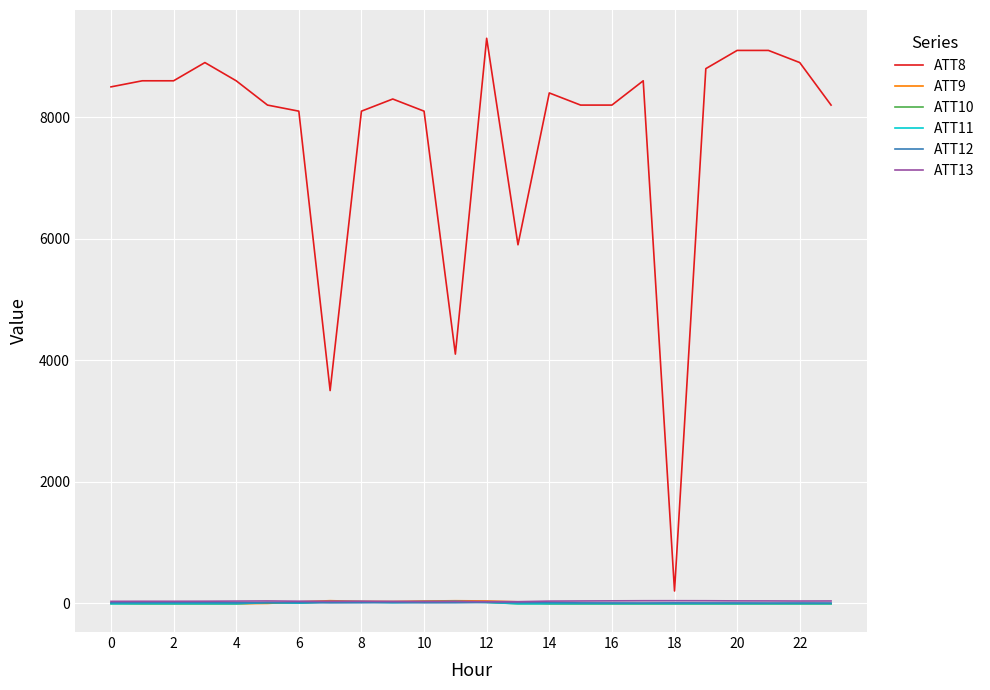

Count the number of categories in the chart.

24